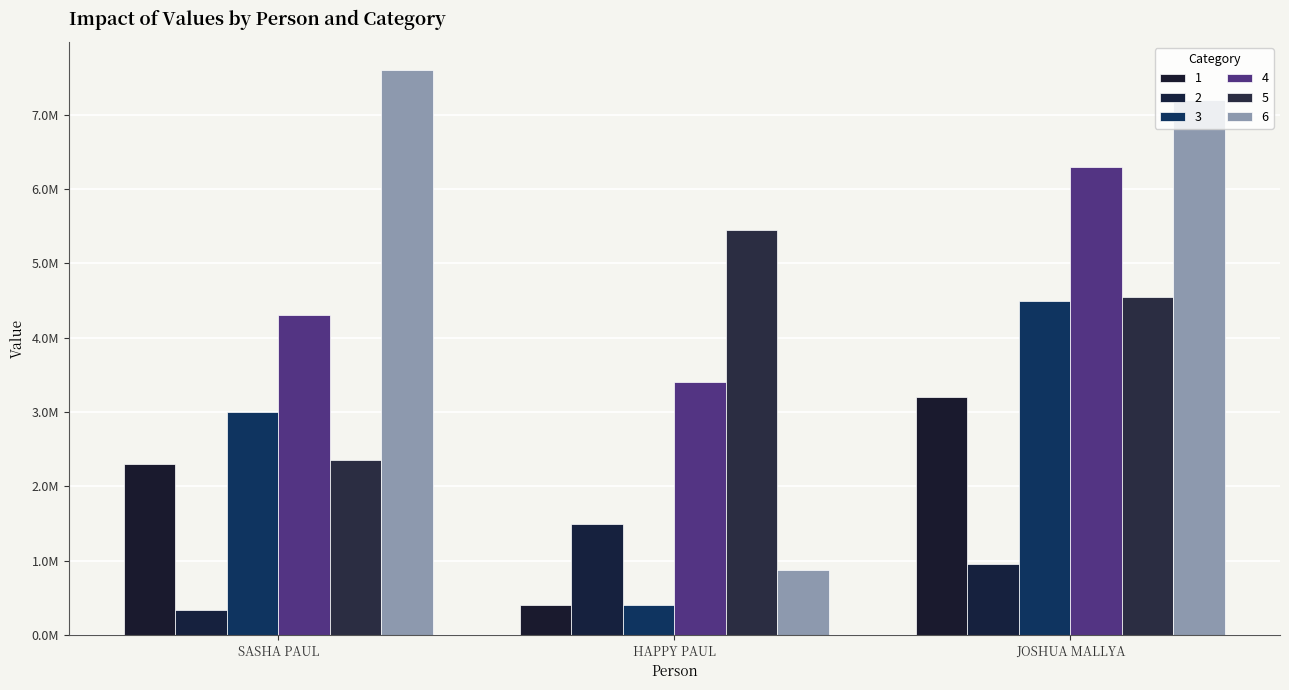

What position from the right is JOSHUA MALLYA?

1